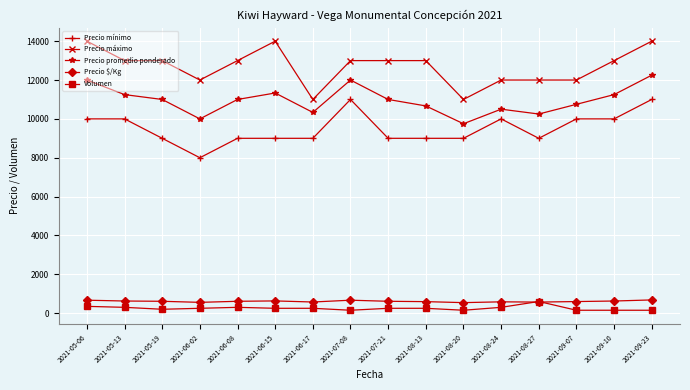

What is the label of the 3rd point from the right?

2021-09-07